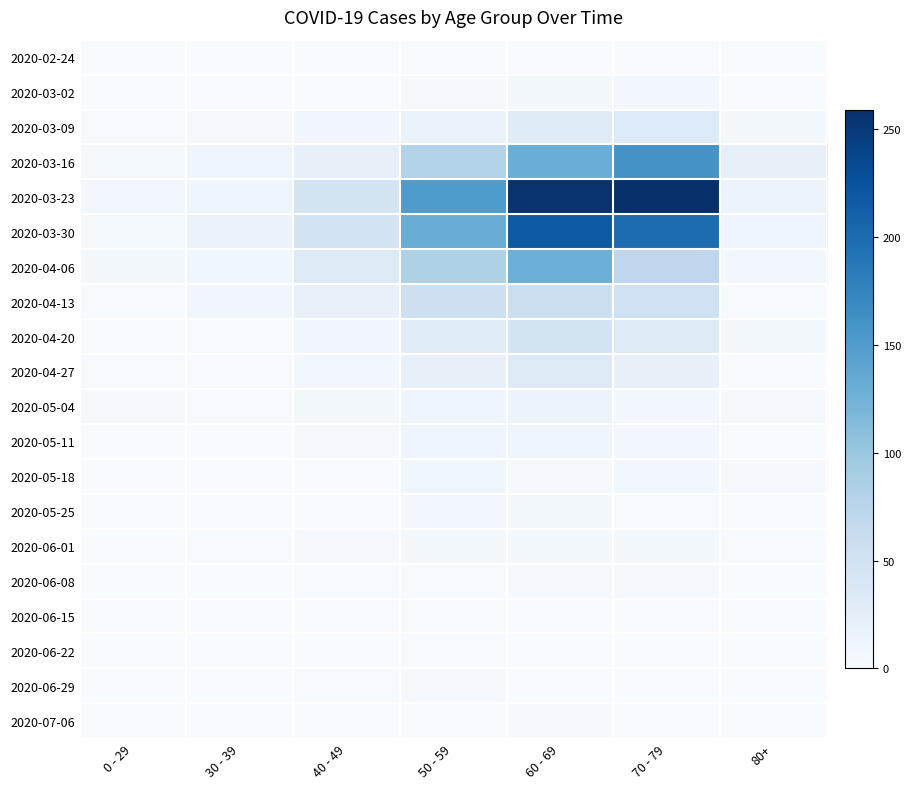

Count the number of categories in the chart.

7